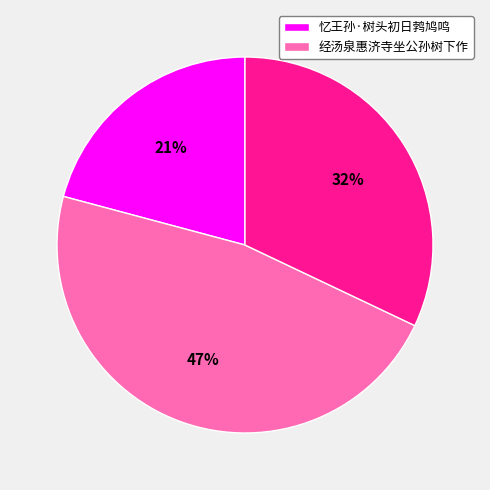

To the nearest percent, what is the average slice percentage?

33%